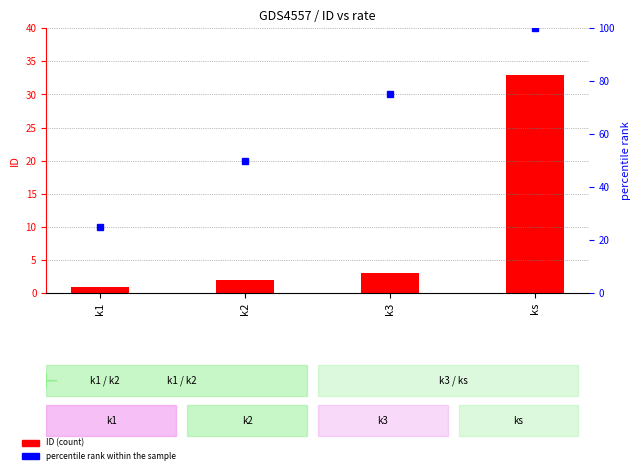

How many data points does each series have?

4